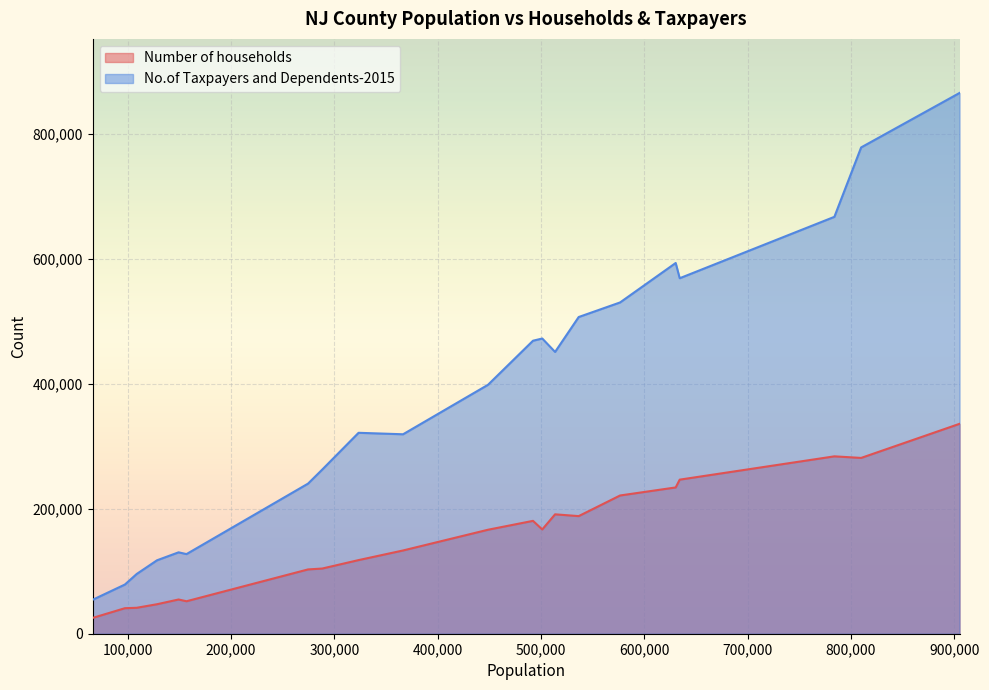

What is the difference between the maximum and minimum values in the Number of households series?

310440